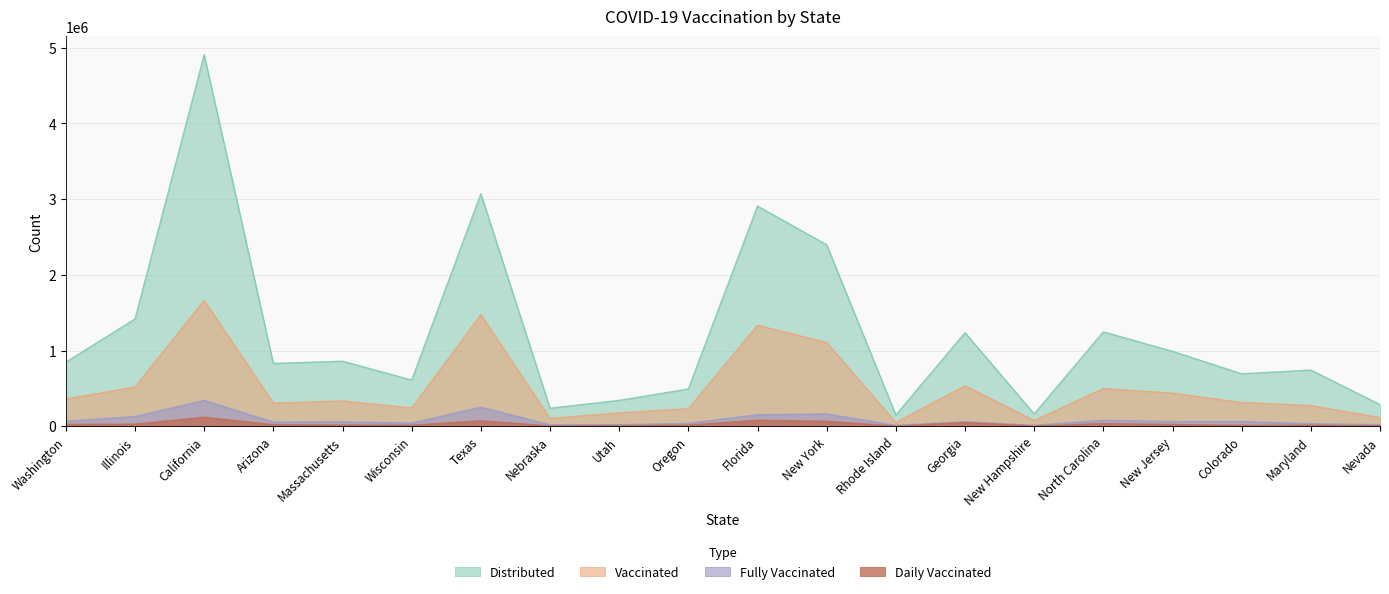

How many data points in vaccinated are less than 334514?

10